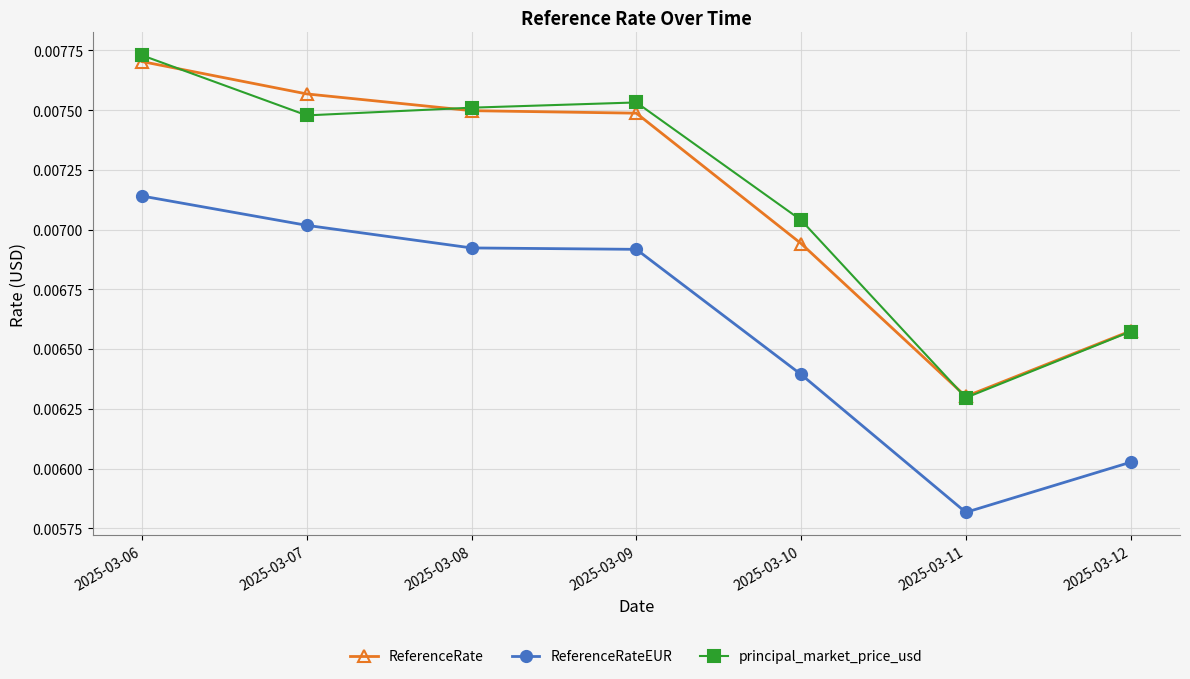

Count the principal_market_price_usd values in the range 0 to 1.

7